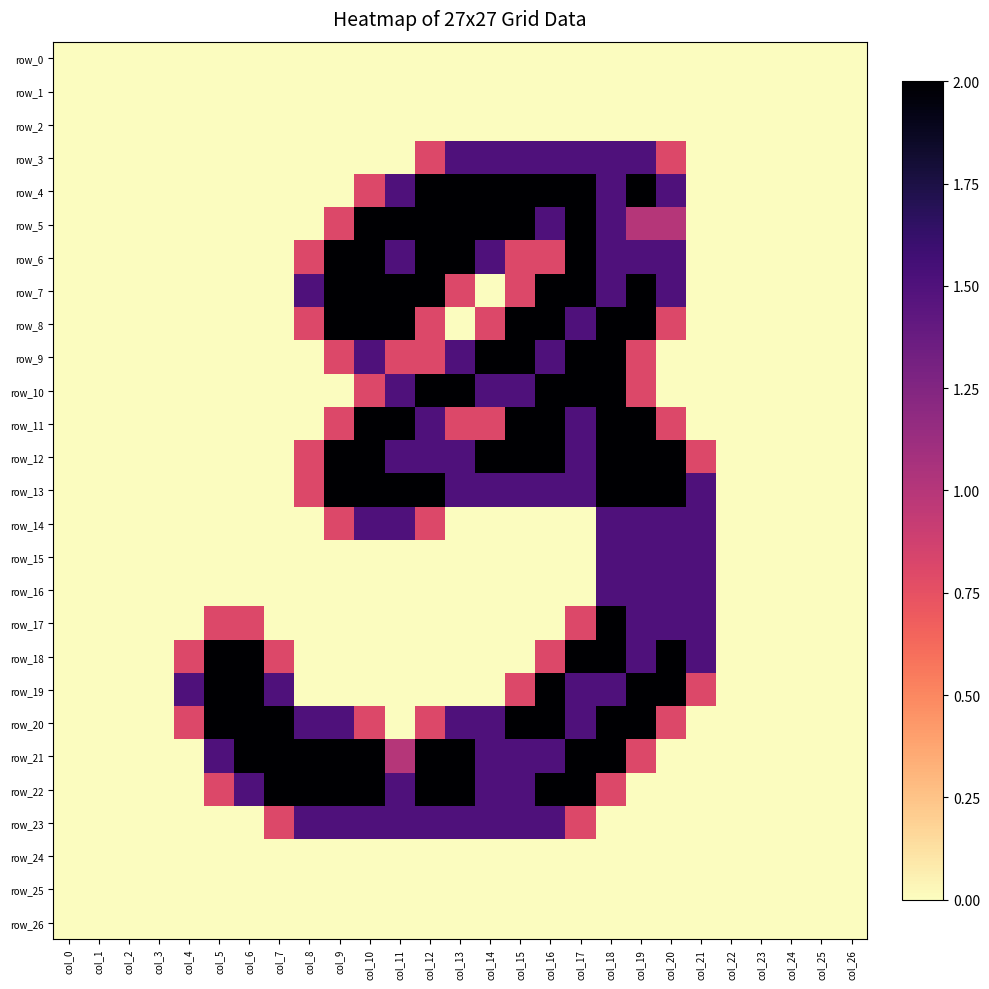

Reading right to left, transcribe all the data shown in this chart.

row_0: 0.0	0.0	0.0	0.0	0.0	0.0	0.0	0.0	0.0	0.0	0.0	0.0	0.0	0.0	0.0	0.0	0.0	0.0	0.0	0.0	0.0	0.0	0.0	0.0	0.0	0.0	0.0
row_1: 0.0	0.0	0.0	0.0	0.0	0.0	0.0	0.0	0.0	0.0	0.0	0.0	0.0	0.0	0.0	0.0	0.0	0.0	0.0	0.0	0.0	0.0	0.0	0.0	0.0	0.0	0.0
row_2: 0.0	0.0	0.0	0.0	0.0	0.0	0.0	0.0	0.0	0.0	0.0	0.0	0.0	0.0	0.0	0.0	0.0	0.0	0.0	0.0	0.0	0.0	0.0	0.0	0.0	0.0	0.0
row_3: 0.0	0.0	0.0	0.0	0.0	0.0	0.8	1.5	1.5	1.5	1.5	1.5	1.5	1.5	0.8	0.0	0.0	0.0	0.0	0.0	0.0	0.0	0.0	0.0	0.0	0.0	0.0
row_4: 0.0	0.0	0.0	0.0	0.0	0.0	1.5	2.0	1.5	2.0	2.0	2.0	2.0	2.0	2.0	1.5	0.8	0.0	0.0	0.0	0.0	0.0	0.0	0.0	0.0	0.0	0.0
row_5: 0.0	0.0	0.0	0.0	0.0	0.0	1.0	1.0	1.5	2.0	1.5	2.0	2.0	2.0	2.0	2.0	2.0	0.8	0.0	0.0	0.0	0.0	0.0	0.0	0.0	0.0	0.0
row_6: 0.0	0.0	0.0	0.0	0.0	0.0	1.5	1.5	1.5	2.0	0.8	0.8	1.5	2.0	2.0	1.5	2.0	2.0	0.8	0.0	0.0	0.0	0.0	0.0	0.0	0.0	0.0
row_7: 0.0	0.0	0.0	0.0	0.0	0.0	1.5	2.0	1.5	2.0	2.0	0.8	0.0	0.8	2.0	2.0	2.0	2.0	1.5	0.0	0.0	0.0	0.0	0.0	0.0	0.0	0.0
row_8: 0.0	0.0	0.0	0.0	0.0	0.0	0.8	2.0	2.0	1.5	2.0	2.0	0.8	0.0	0.8	2.0	2.0	2.0	0.8	0.0	0.0	0.0	0.0	0.0	0.0	0.0	0.0
row_9: 0.0	0.0	0.0	0.0	0.0	0.0	0.0	0.8	2.0	2.0	1.5	2.0	2.0	1.5	0.8	0.8	1.5	0.8	0.0	0.0	0.0	0.0	0.0	0.0	0.0	0.0	0.0
row_10: 0.0	0.0	0.0	0.0	0.0	0.0	0.0	0.8	2.0	2.0	2.0	1.5	1.5	2.0	2.0	1.5	0.8	0.0	0.0	0.0	0.0	0.0	0.0	0.0	0.0	0.0	0.0
row_11: 0.0	0.0	0.0	0.0	0.0	0.0	0.8	2.0	2.0	1.5	2.0	2.0	0.8	0.8	1.5	2.0	2.0	0.8	0.0	0.0	0.0	0.0	0.0	0.0	0.0	0.0	0.0
row_12: 0.0	0.0	0.0	0.0	0.0	0.8	2.0	2.0	2.0	1.5	2.0	2.0	2.0	1.5	1.5	1.5	2.0	2.0	0.8	0.0	0.0	0.0	0.0	0.0	0.0	0.0	0.0
row_13: 0.0	0.0	0.0	0.0	0.0	1.5	2.0	2.0	2.0	1.5	1.5	1.5	1.5	1.5	2.0	2.0	2.0	2.0	0.8	0.0	0.0	0.0	0.0	0.0	0.0	0.0	0.0
row_14: 0.0	0.0	0.0	0.0	0.0	1.5	1.5	1.5	1.5	0.0	0.0	0.0	0.0	0.0	0.8	1.5	1.5	0.8	0.0	0.0	0.0	0.0	0.0	0.0	0.0	0.0	0.0
row_15: 0.0	0.0	0.0	0.0	0.0	1.5	1.5	1.5	1.5	0.0	0.0	0.0	0.0	0.0	0.0	0.0	0.0	0.0	0.0	0.0	0.0	0.0	0.0	0.0	0.0	0.0	0.0
row_16: 0.0	0.0	0.0	0.0	0.0	1.5	1.5	1.5	1.5	0.0	0.0	0.0	0.0	0.0	0.0	0.0	0.0	0.0	0.0	0.0	0.0	0.0	0.0	0.0	0.0	0.0	0.0
row_17: 0.0	0.0	0.0	0.0	0.0	1.5	1.5	1.5	2.0	0.8	0.0	0.0	0.0	0.0	0.0	0.0	0.0	0.0	0.0	0.0	0.8	0.8	0.0	0.0	0.0	0.0	0.0
row_18: 0.0	0.0	0.0	0.0	0.0	1.5	2.0	1.5	2.0	2.0	0.8	0.0	0.0	0.0	0.0	0.0	0.0	0.0	0.0	0.8	2.0	2.0	0.8	0.0	0.0	0.0	0.0
row_19: 0.0	0.0	0.0	0.0	0.0	0.8	2.0	2.0	1.5	1.5	2.0	0.8	0.0	0.0	0.0	0.0	0.0	0.0	0.0	1.5	2.0	2.0	1.5	0.0	0.0	0.0	0.0
row_20: 0.0	0.0	0.0	0.0	0.0	0.0	0.8	2.0	2.0	1.5	2.0	2.0	1.5	1.5	0.8	0.0	0.8	1.5	1.5	2.0	2.0	2.0	0.8	0.0	0.0	0.0	0.0
row_21: 0.0	0.0	0.0	0.0	0.0	0.0	0.0	0.8	2.0	2.0	1.5	1.5	1.5	2.0	2.0	1.0	2.0	2.0	2.0	2.0	2.0	1.5	0.0	0.0	0.0	0.0	0.0
row_22: 0.0	0.0	0.0	0.0	0.0	0.0	0.0	0.0	0.8	2.0	2.0	1.5	1.5	2.0	2.0	1.5	2.0	2.0	2.0	2.0	1.5	0.8	0.0	0.0	0.0	0.0	0.0
row_23: 0.0	0.0	0.0	0.0	0.0	0.0	0.0	0.0	0.0	0.8	1.5	1.5	1.5	1.5	1.5	1.5	1.5	1.5	1.5	0.8	0.0	0.0	0.0	0.0	0.0	0.0	0.0
row_24: 0.0	0.0	0.0	0.0	0.0	0.0	0.0	0.0	0.0	0.0	0.0	0.0	0.0	0.0	0.0	0.0	0.0	0.0	0.0	0.0	0.0	0.0	0.0	0.0	0.0	0.0	0.0
row_25: 0.0	0.0	0.0	0.0	0.0	0.0	0.0	0.0	0.0	0.0	0.0	0.0	0.0	0.0	0.0	0.0	0.0	0.0	0.0	0.0	0.0	0.0	0.0	0.0	0.0	0.0	0.0
row_26: 0.0	0.0	0.0	0.0	0.0	0.0	0.0	0.0	0.0	0.0	0.0	0.0	0.0	0.0	0.0	0.0	0.0	0.0	0.0	0.0	0.0	0.0	0.0	0.0	0.0	0.0	0.0